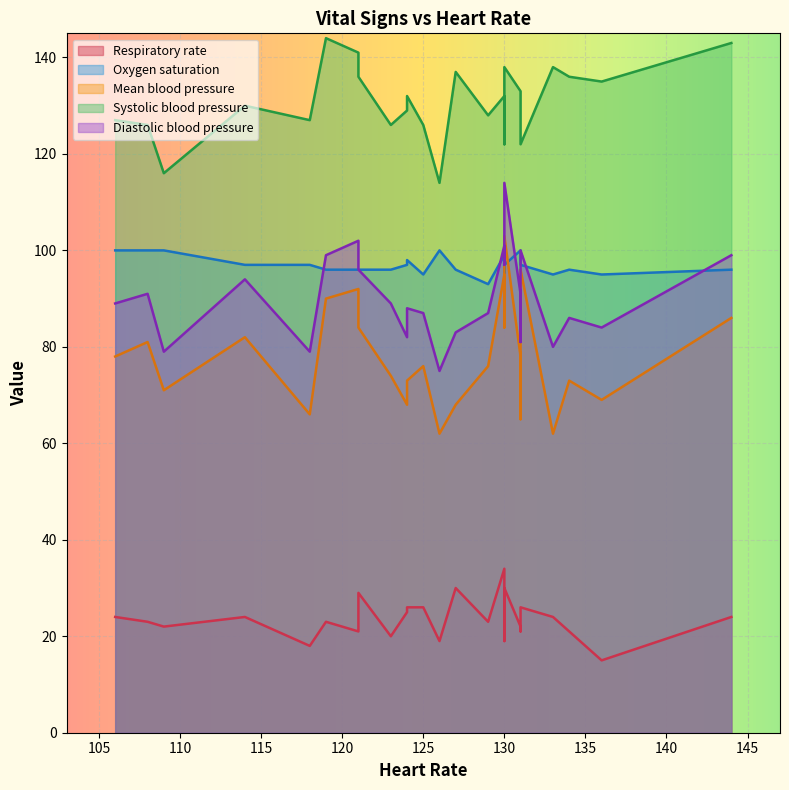

True or false: Diastolic blood pressure and Respiratory rate cross at least once.

False